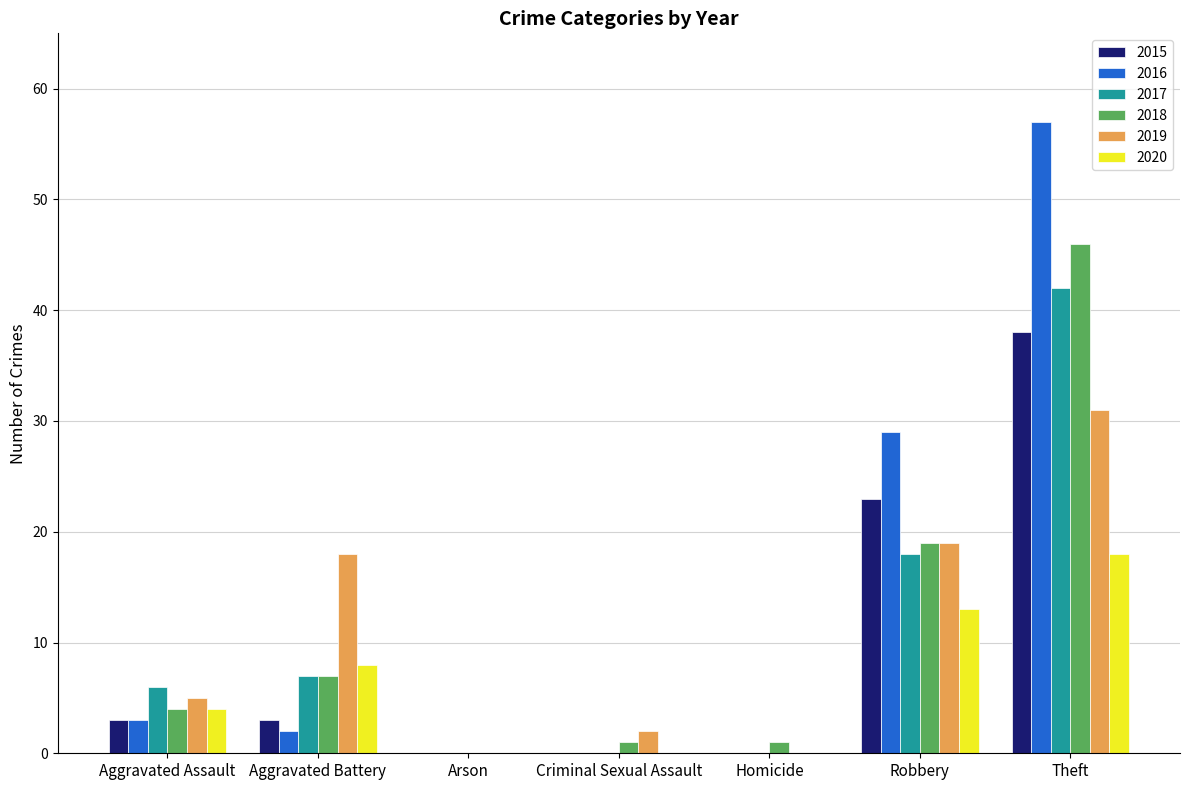

Between Aggravated Assault and Arson, which series saw the biggest shift?

2017